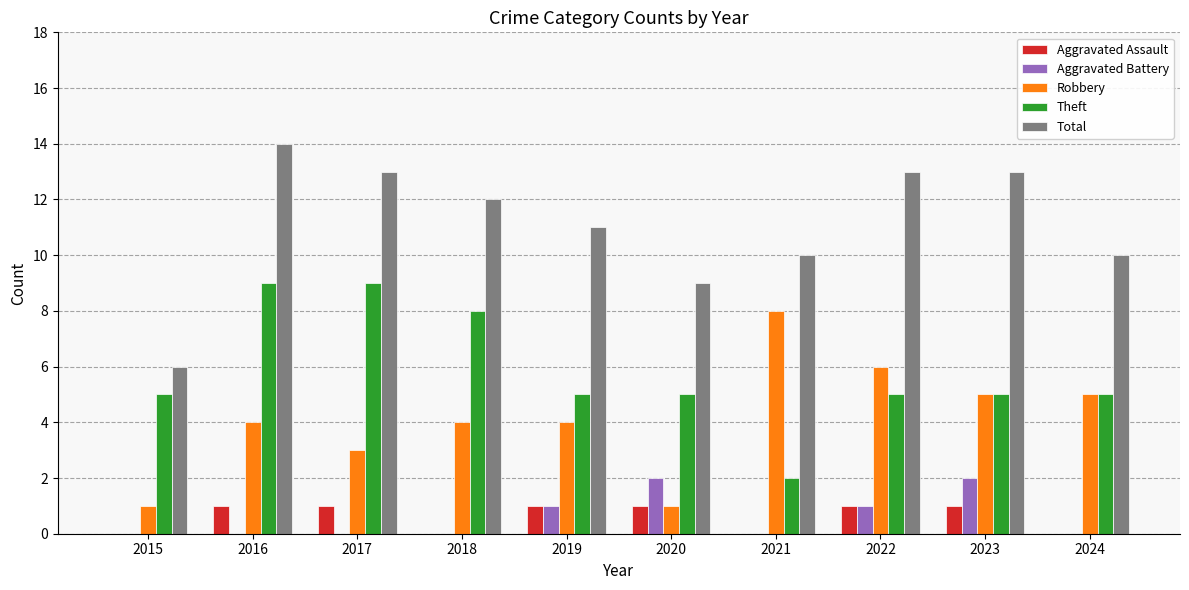

Reading right to left, list all the values displayed in this chart.

Aggravated Assault: 2024=0	2023=1	2022=1	2021=0	2020=1	2019=1	2018=0	2017=1	2016=1	2015=0
Aggravated Battery: 2024=0	2023=2	2022=1	2021=0	2020=2	2019=1	2018=0	2017=0	2016=0	2015=0
Robbery: 2024=5	2023=5	2022=6	2021=8	2020=1	2019=4	2018=4	2017=3	2016=4	2015=1
Theft: 2024=5	2023=5	2022=5	2021=2	2020=5	2019=5	2018=8	2017=9	2016=9	2015=5
Total: 2024=10	2023=13	2022=13	2021=10	2020=9	2019=11	2018=12	2017=13	2016=14	2015=6